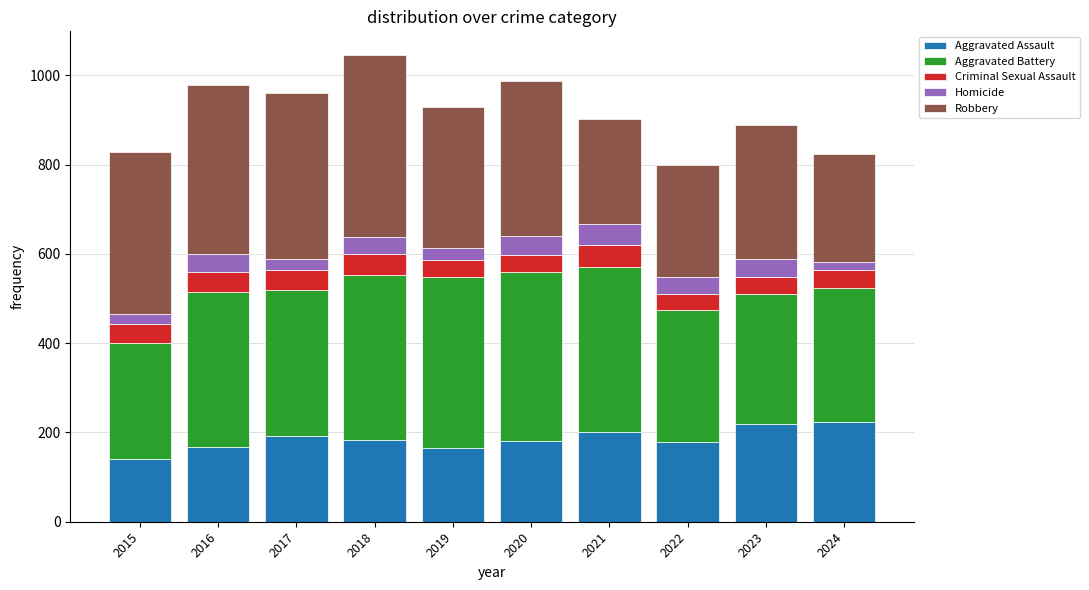

What is the total value across all series at 2021?

902